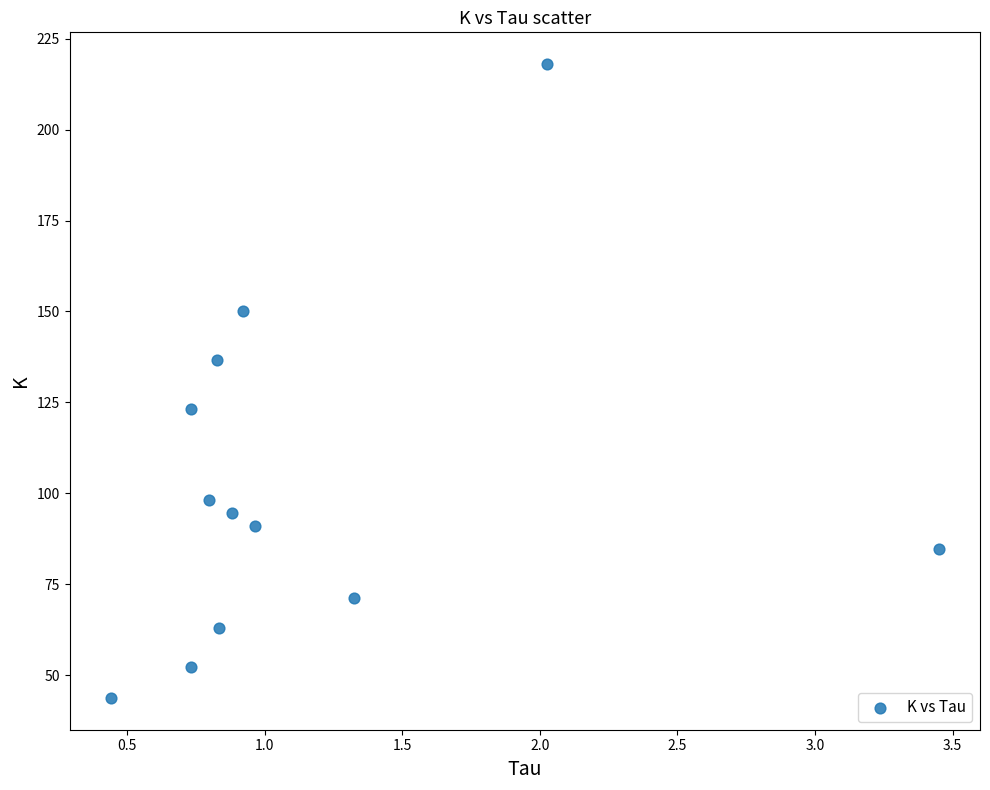

What is the range of X values (max minus min)?

3.0